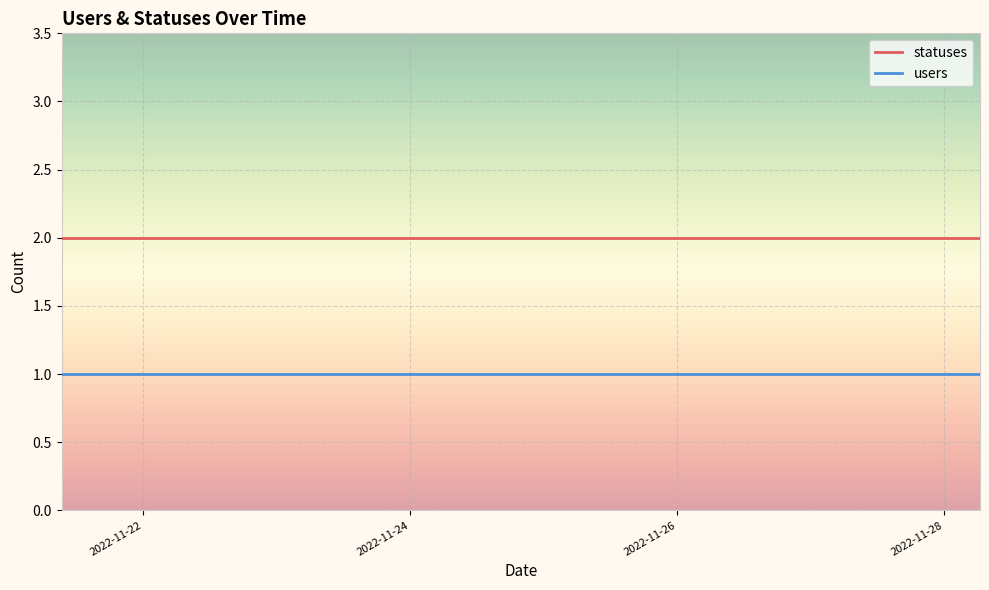

What is the average value of the users series?

1